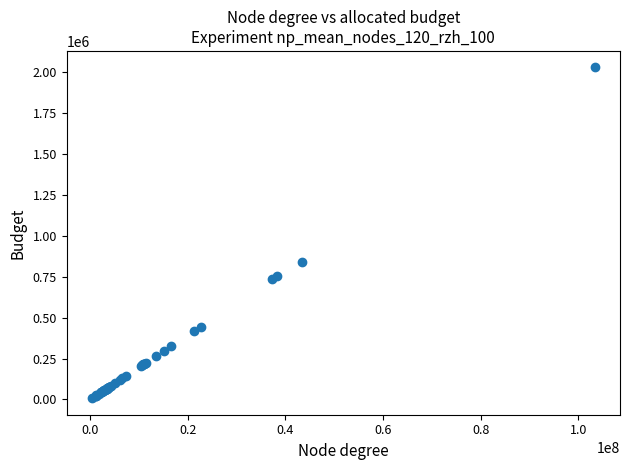

What Y value in the scatter plot is closest to 1018238?

842018